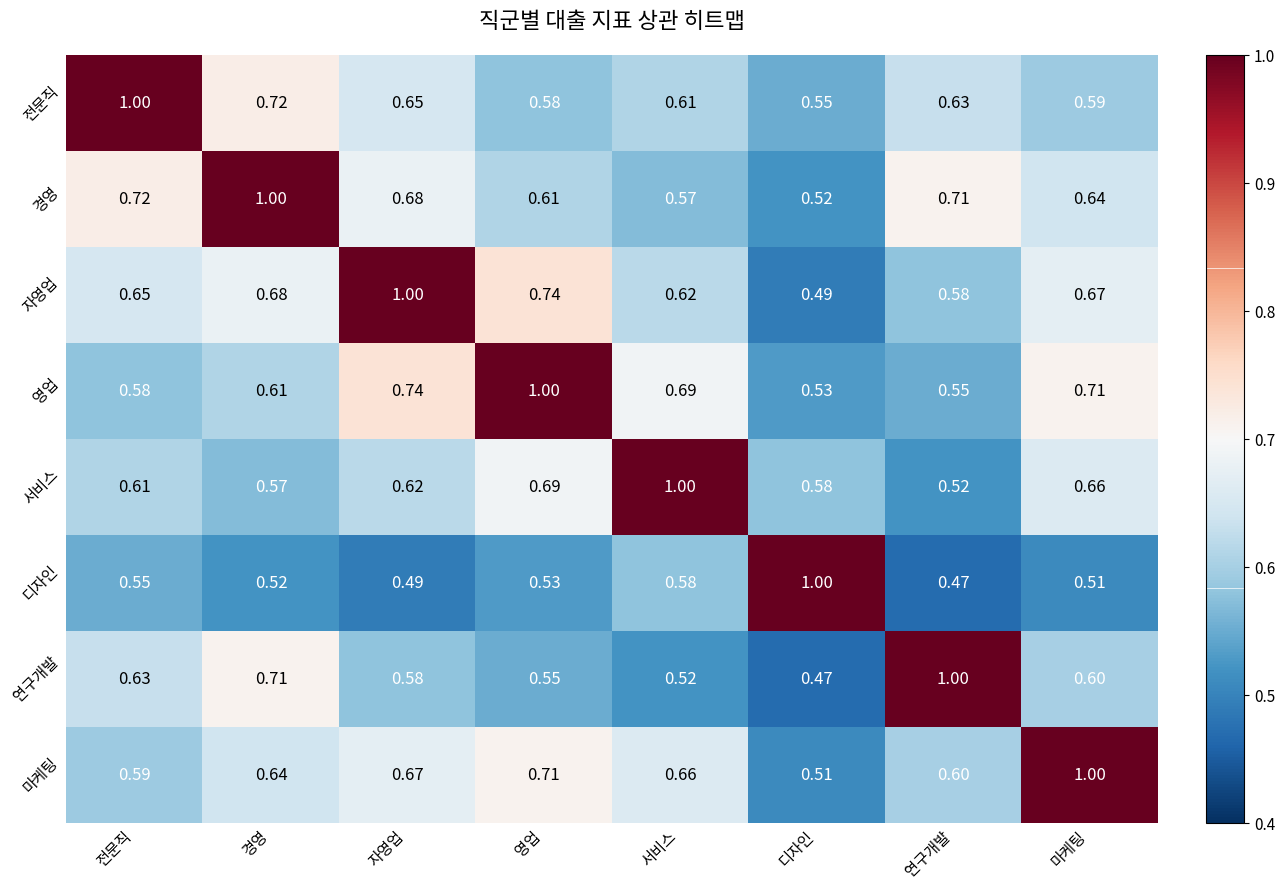

At 경영, list the series in order from smallest to largest.

디자인, 서비스, 영업, 마케팅, 자영업, 연구개발, 전문직, 경영